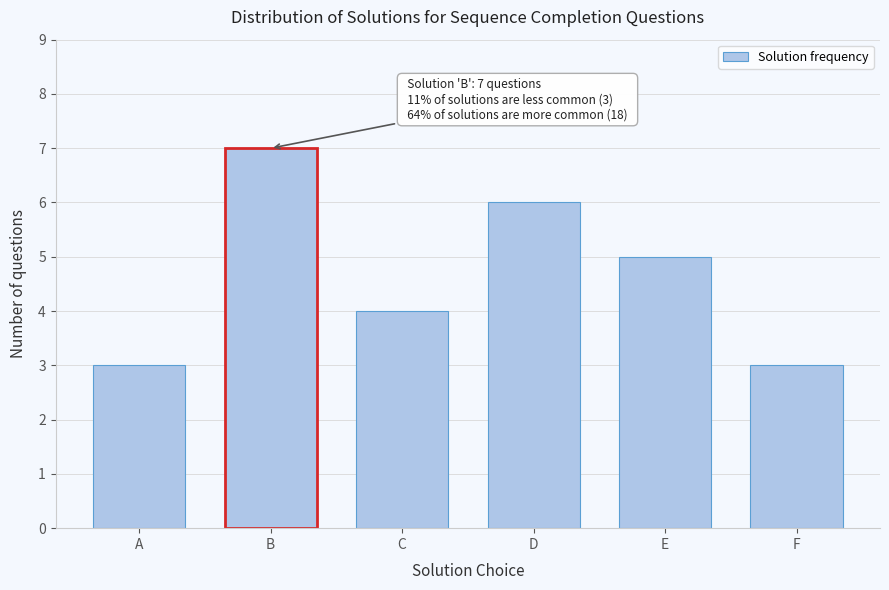

Reading right to left, extract all data points from this chart.

F=3	E=5	D=6	C=4	B=7	A=3